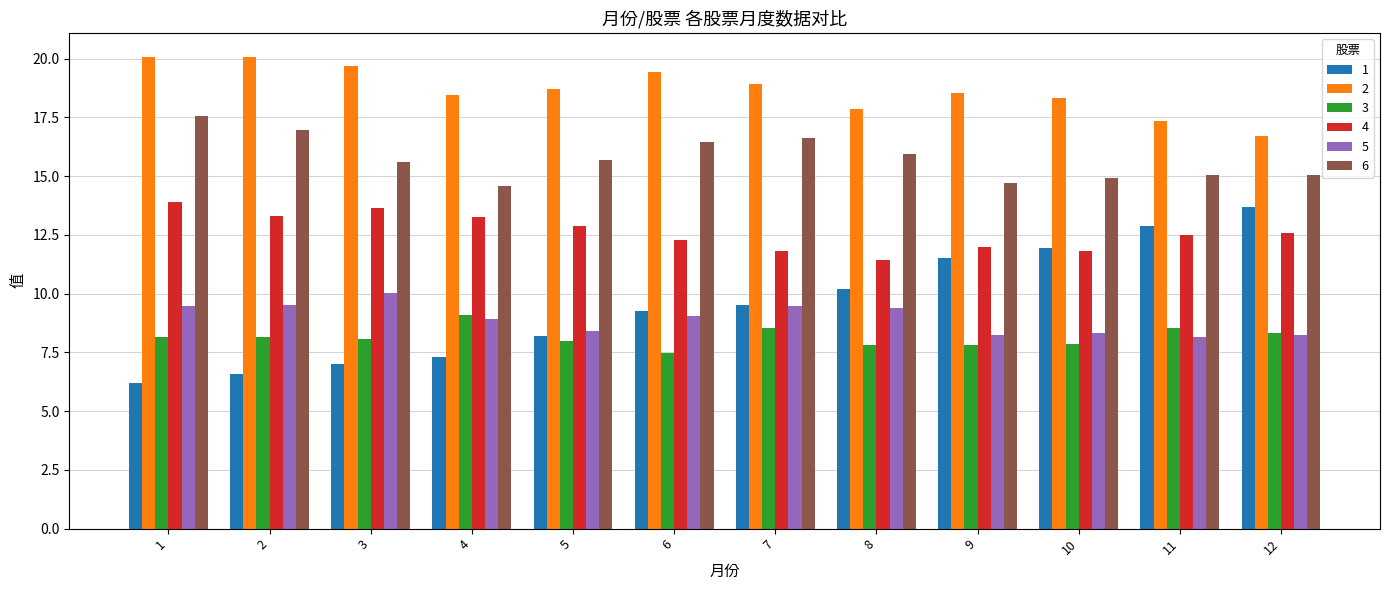

What is the total value across all series at 5?

71.9